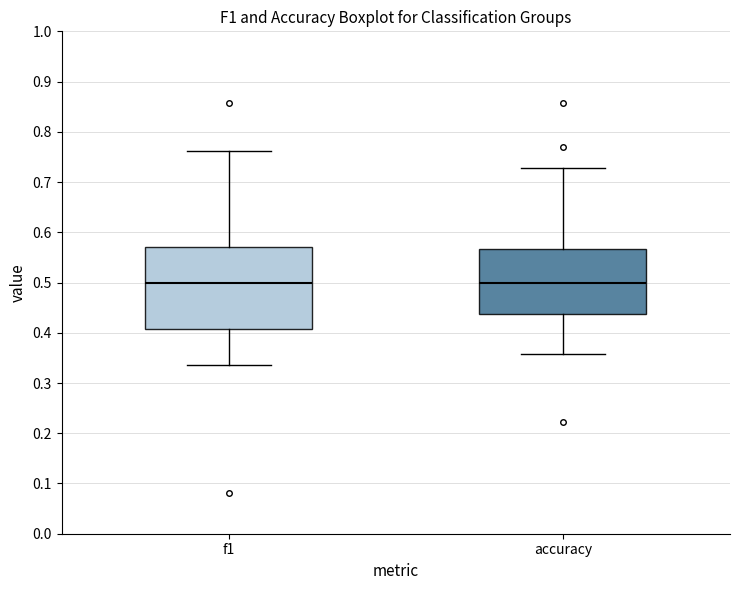

Reading left to right, transcribe this box plot: for each box, give where its median line is, the range the box spans, and where its two whiskers end, as read against the y-axis. The values are not printed on the chart, so give them approximately, as read against the axis.

f1: median 0.50, box 0.41 to 0.57, whiskers 0.34 to 0.76
accuracy: median 0.50, box 0.44 to 0.57, whiskers 0.36 to 0.73